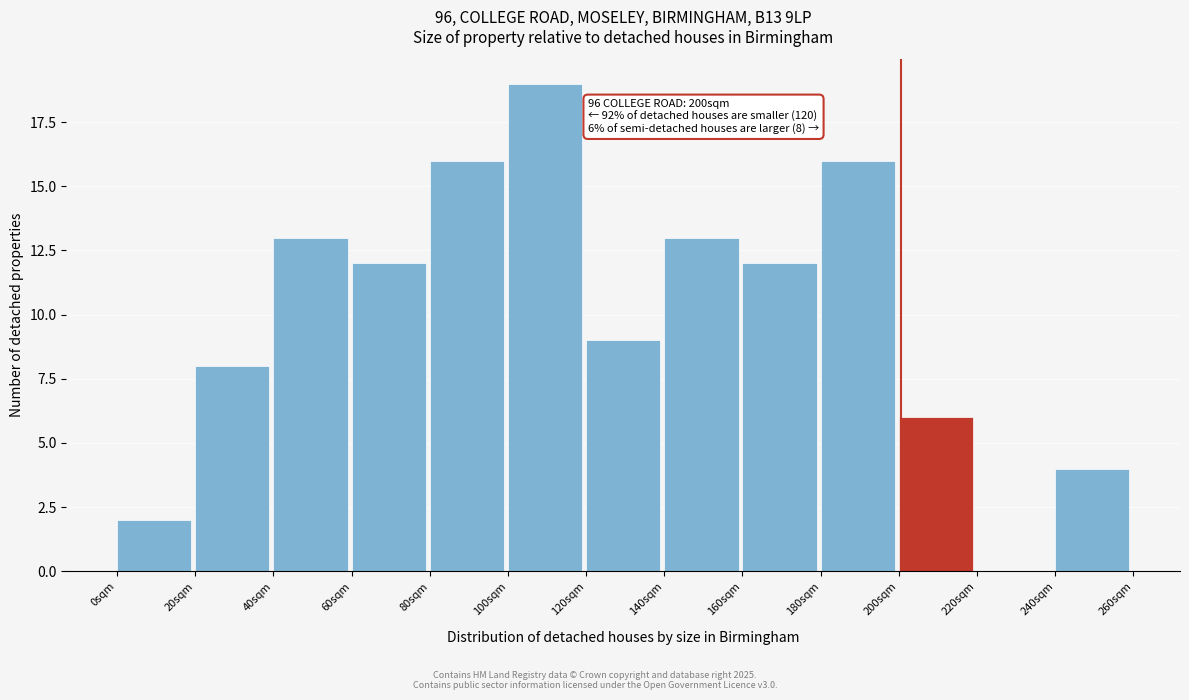

Reading left to right, transcribe all the data shown in this chart.

0sqm=2	20sqm=8	40sqm=13	60sqm=12	80sqm=16	100sqm=19	120sqm=9	140sqm=13	160sqm=12	180sqm=16	200sqm=6	220sqm=0	240sqm=4